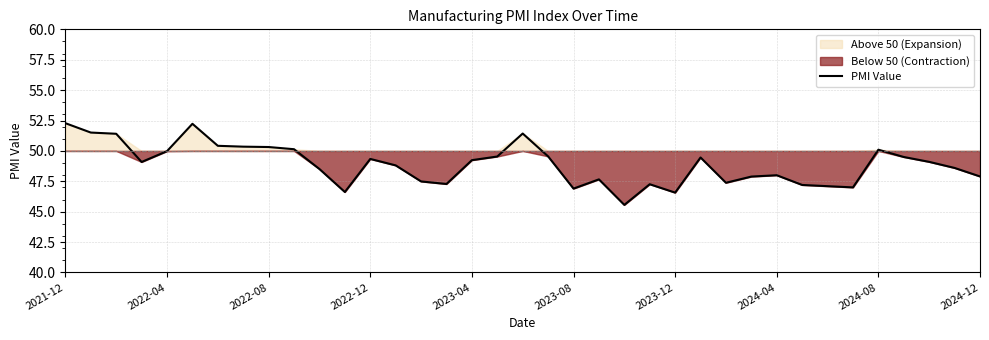

True or false: PMI Value has a value of 50.3 at 2022-08.

True